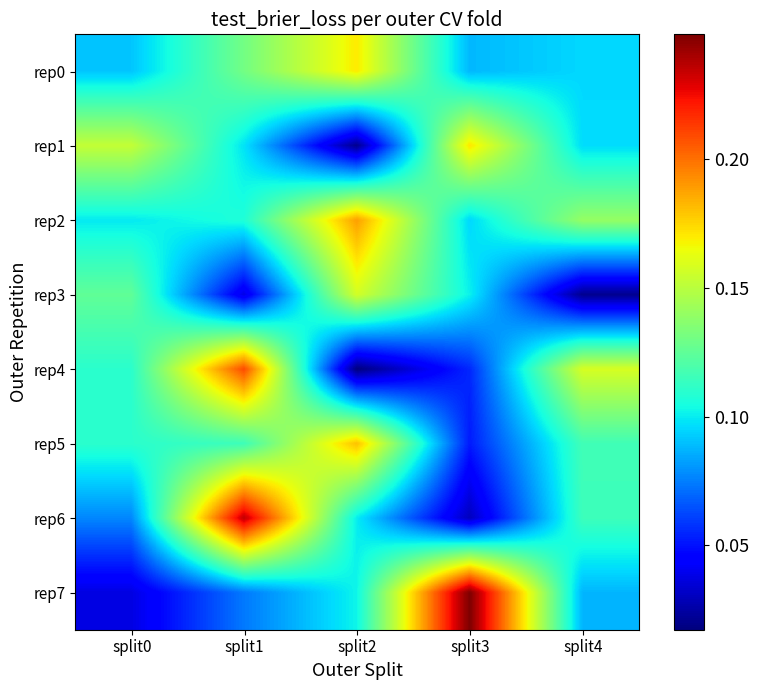

List the series in order of their peak value, lowest first.

rep3, rep0, rep1, rep5, rep2, rep4, rep6, rep7